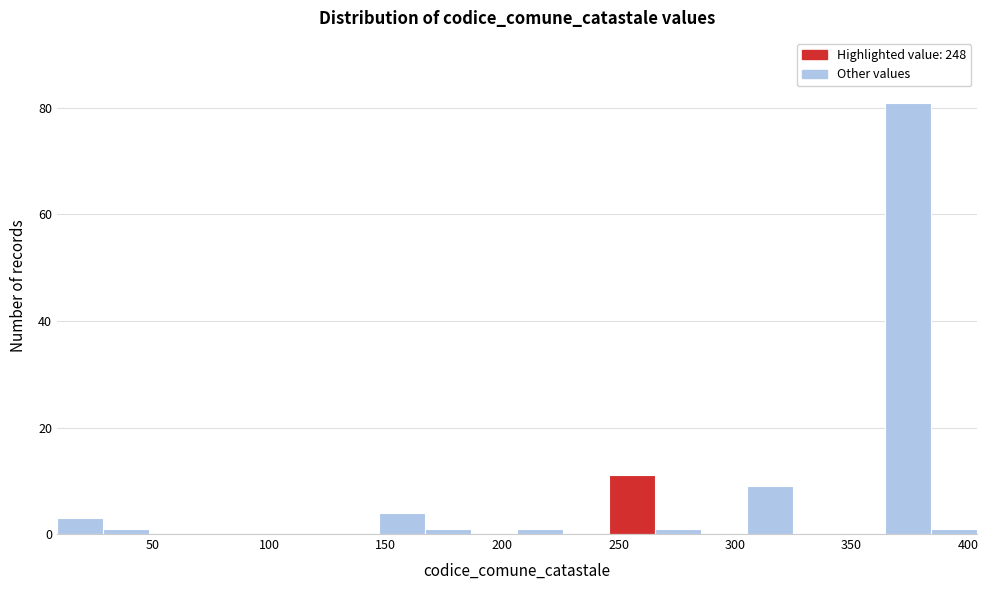

Around what value on the x-axis is the tallest bar? Give the approximate position of its centre, as read against the axis.

375